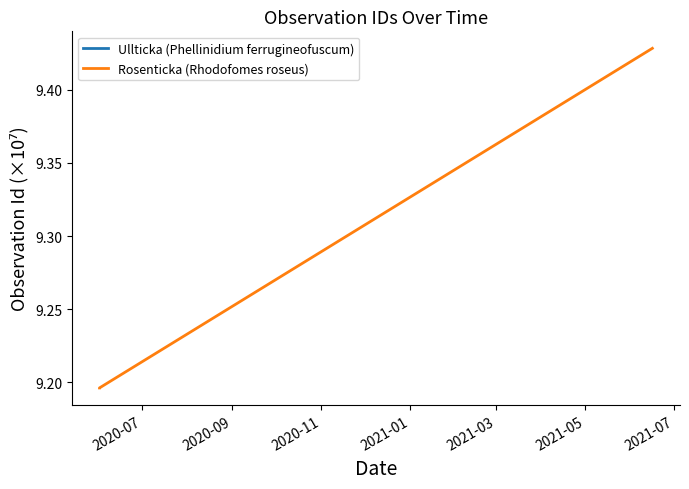

What is the lowest value of the Rosenticka (Rhodofomes roseus) series?

9.2